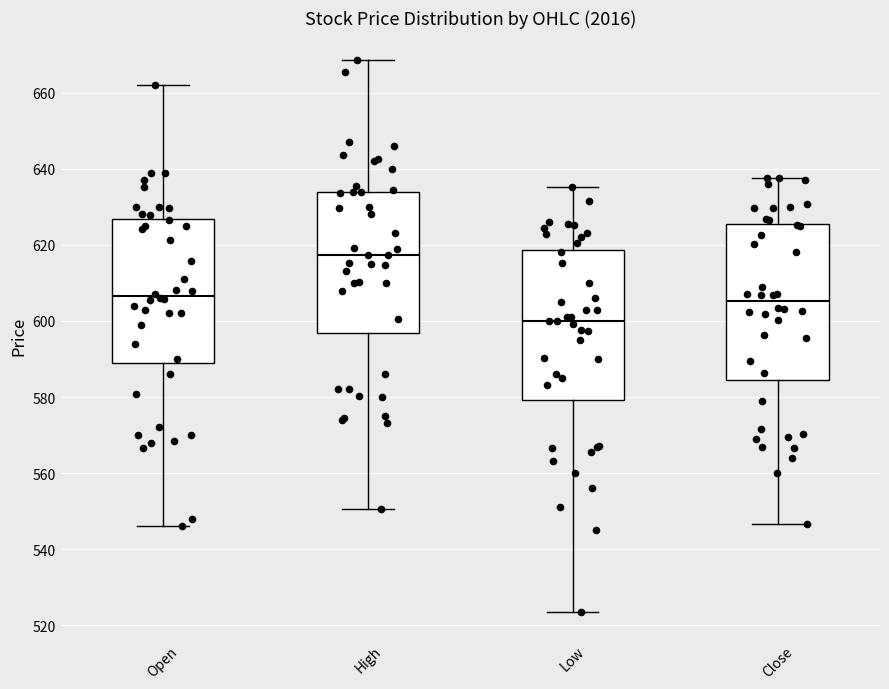

Where does the median line of the box for High sit on the y-axis? The values are not printed on the chart, so give them approximately, as read against the axis.

618